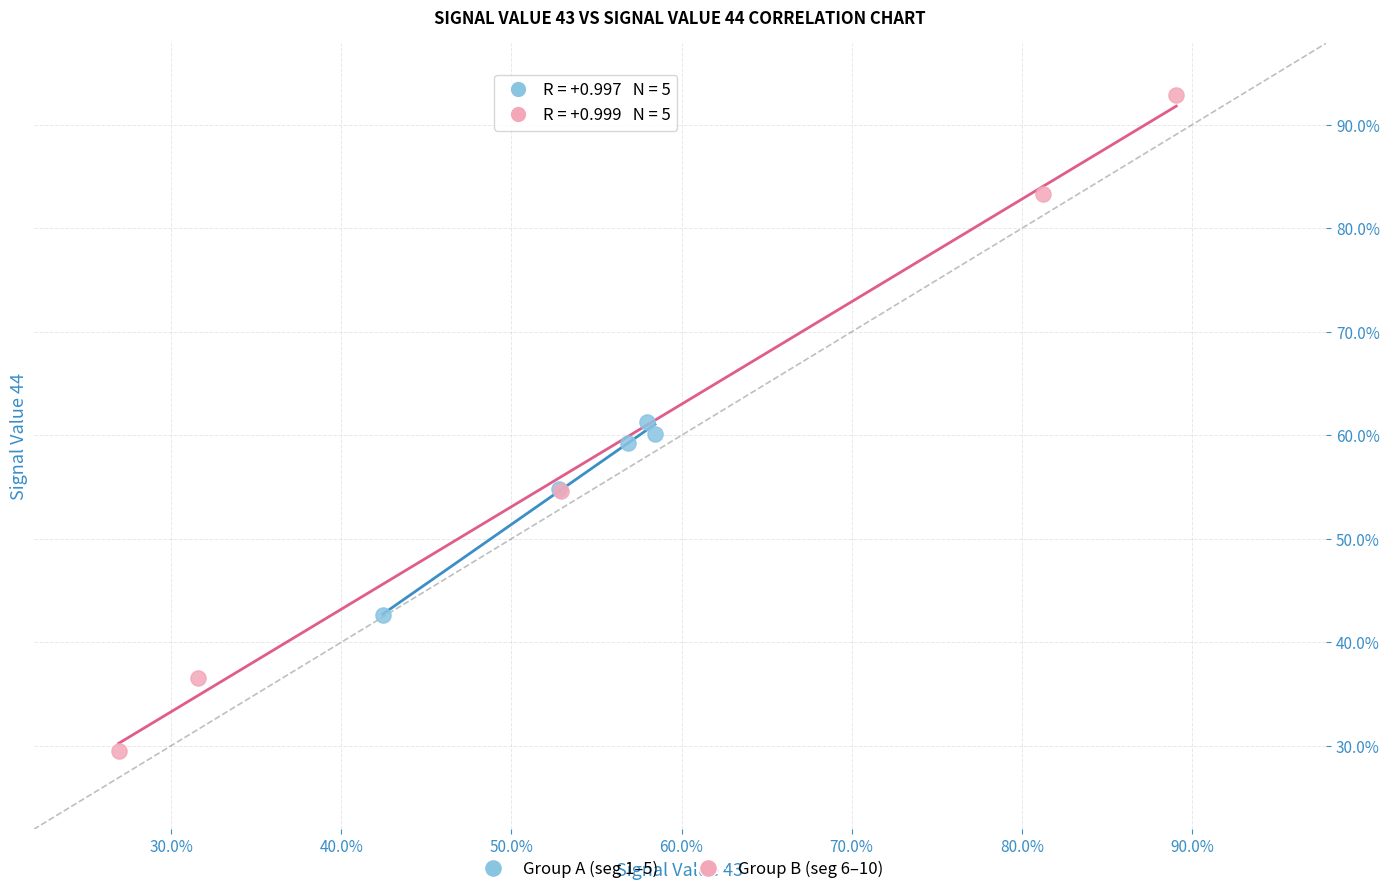

What are all the series names shown in the legend?

Group A (seg 1–5), Group B (seg 6–10)